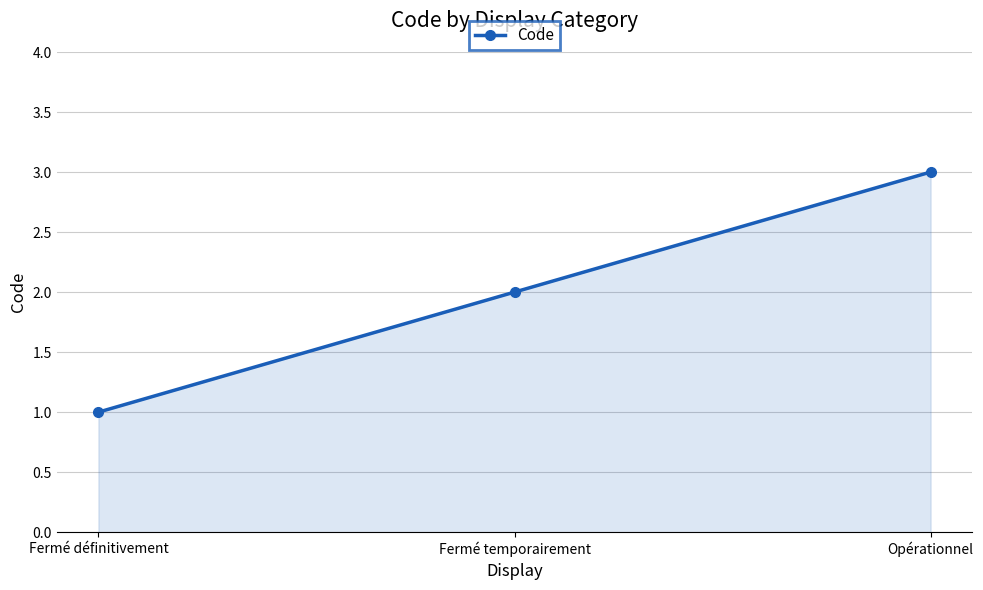

True or false: the data shows 0 at Fermé définitivement.

False